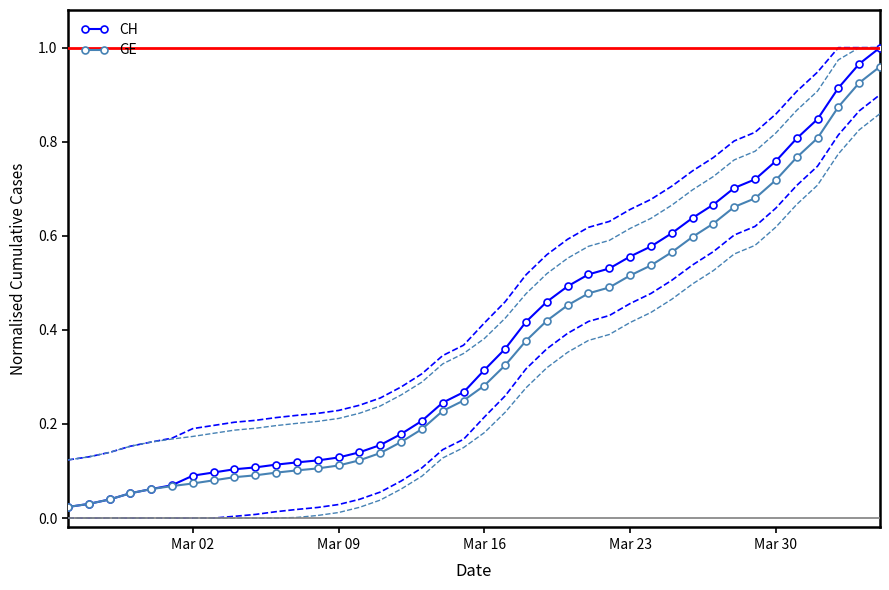

True or false: GE and CH intersect in this chart.

False